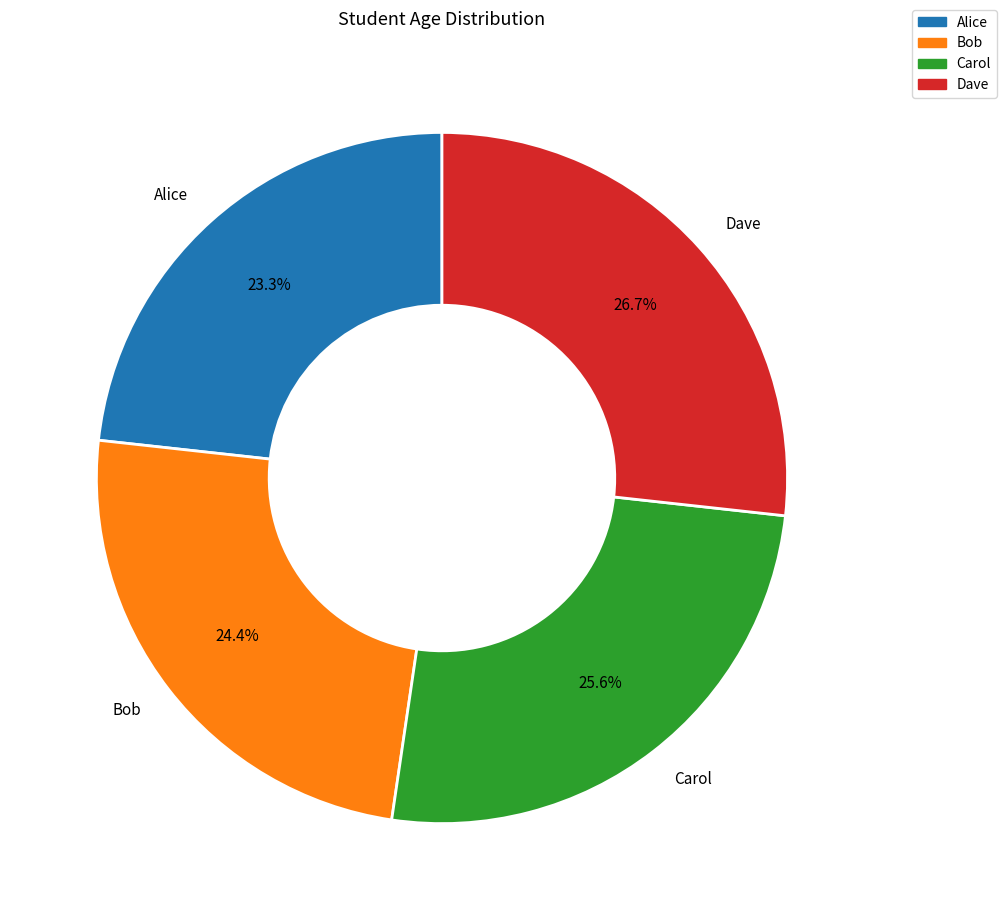

To the nearest percent, what is the difference between the Carol and Alice slice percentages?

2%